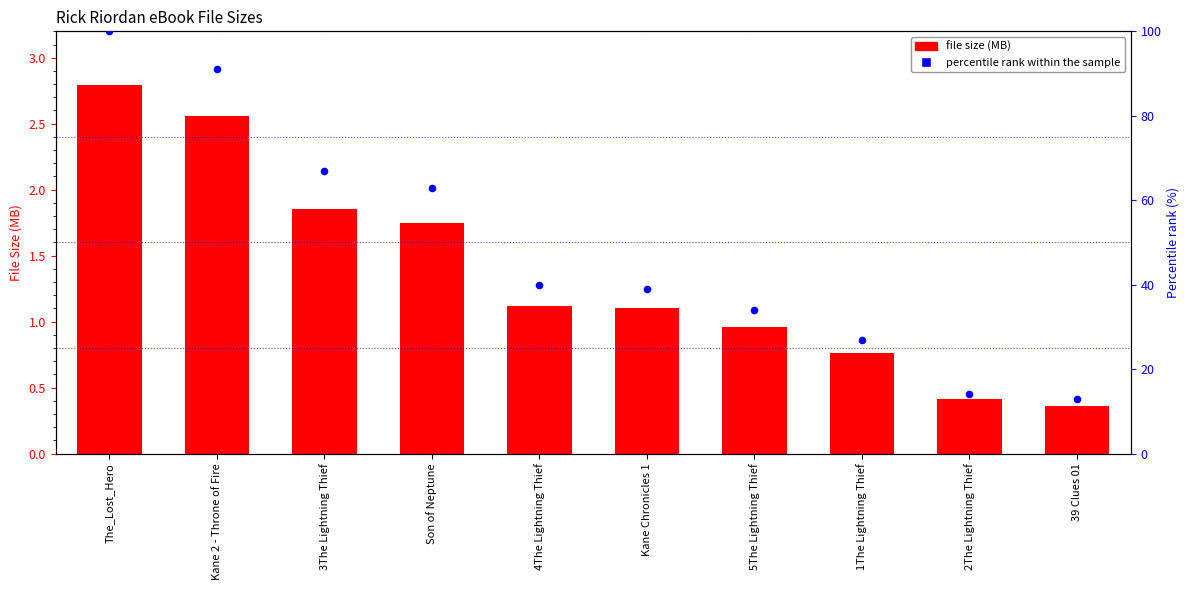

Which series reaches the maximum Y coordinate?

percentile rank within the sample